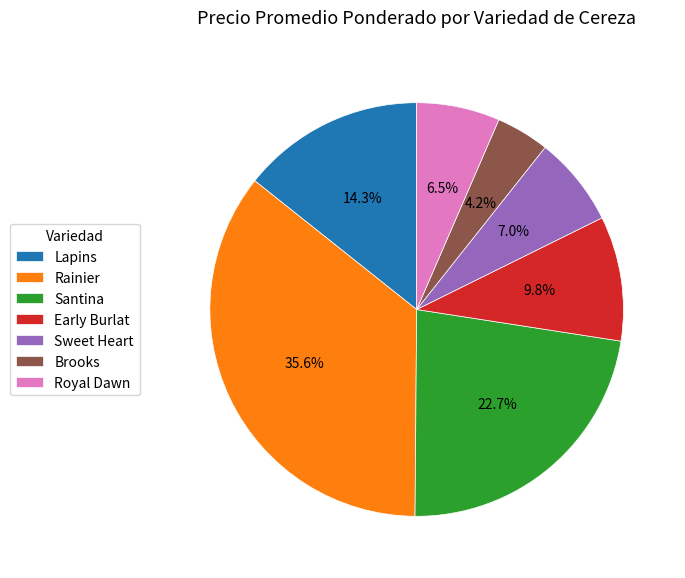

How many segments does this pie chart have?

7